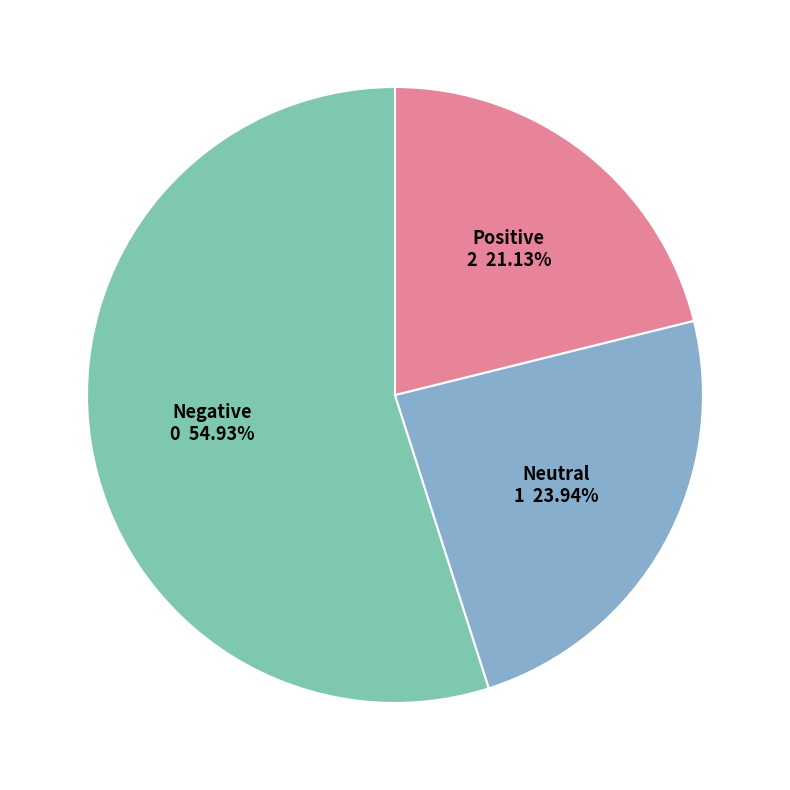

To the nearest percent, what is the difference between the largest and smallest slice percentages?

34%